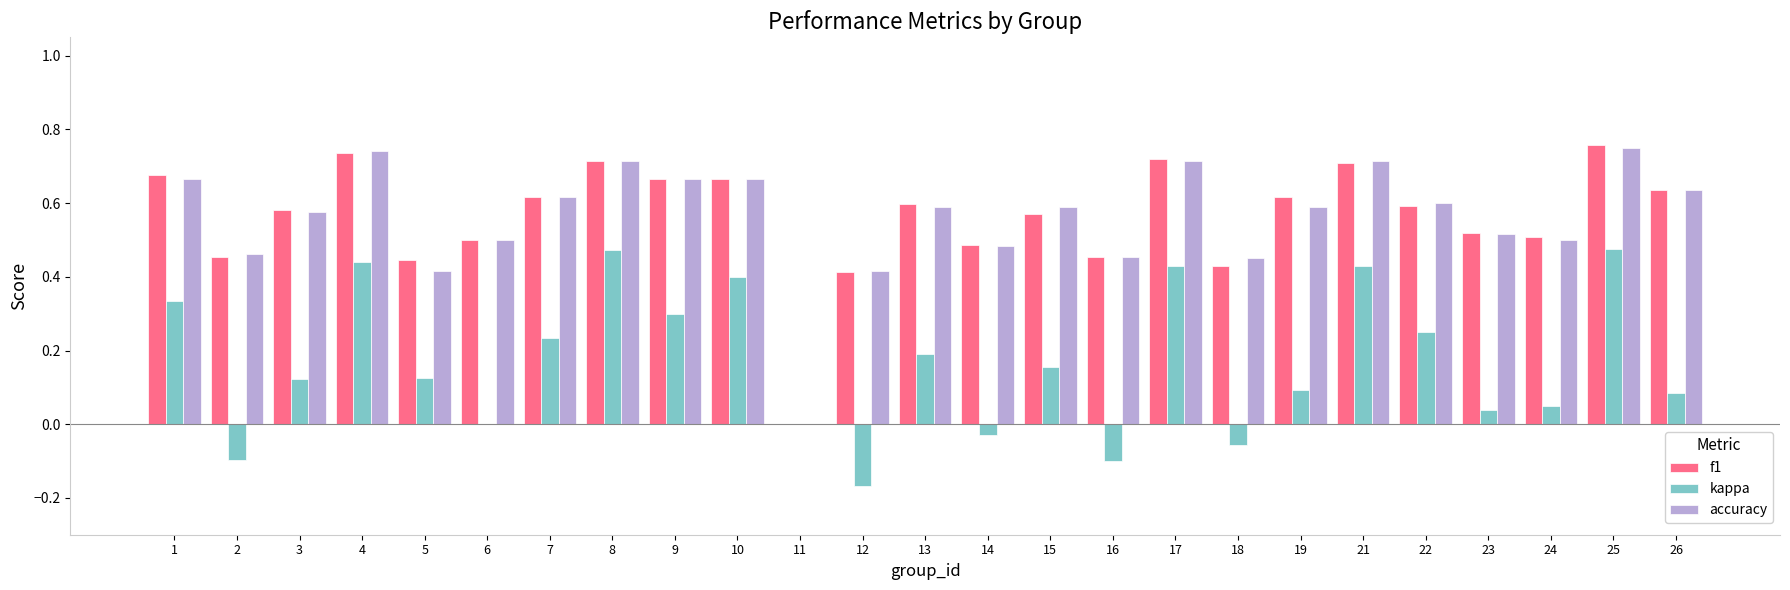

Between 1 and 13, which series saw the biggest shift?

kappa